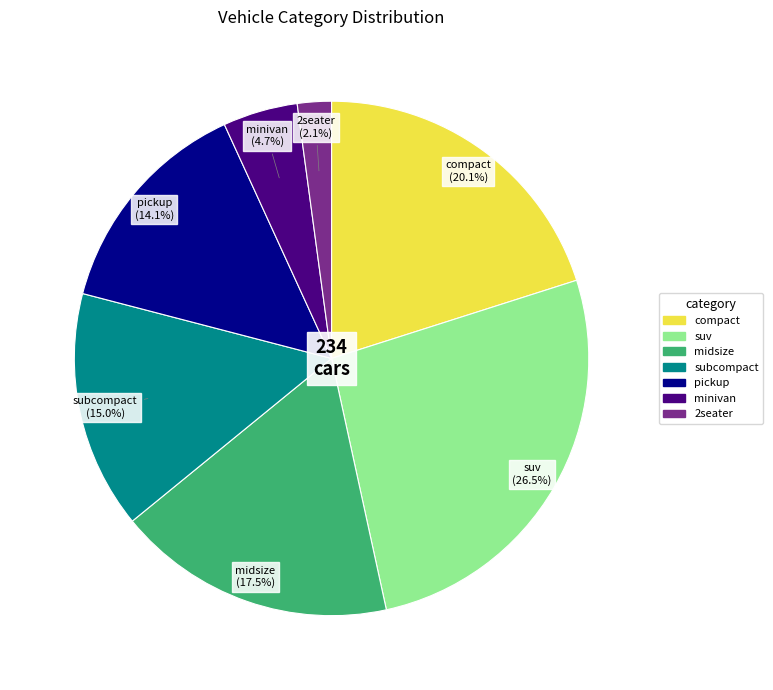

Which slice is the smallest?

2seater